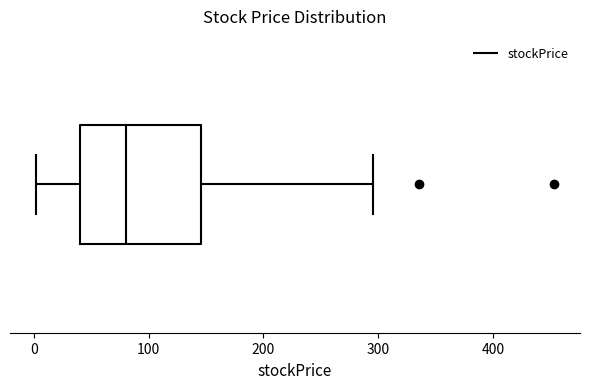

Read this box plot against the x-axis: the position of the median line, the range covered by the box, and the ends of both whiskers. The values are not printed on the chart, so give them approximately, as read against the axis.

median 80, box 40 to 150, whiskers 0 to 300